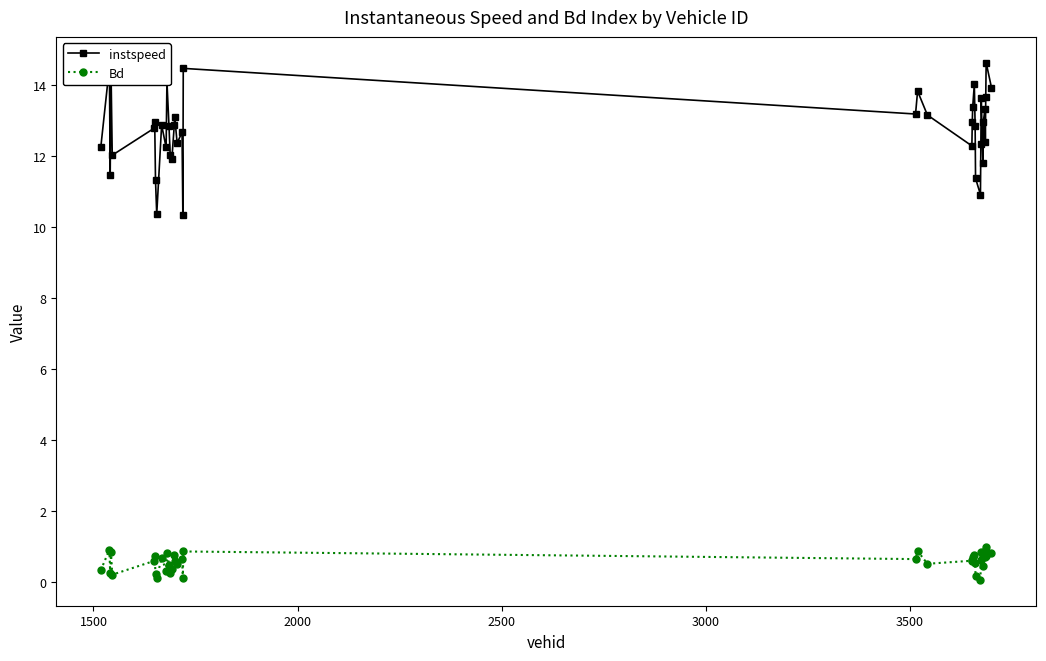

Which series has the largest range (max minus min)?

instspeed